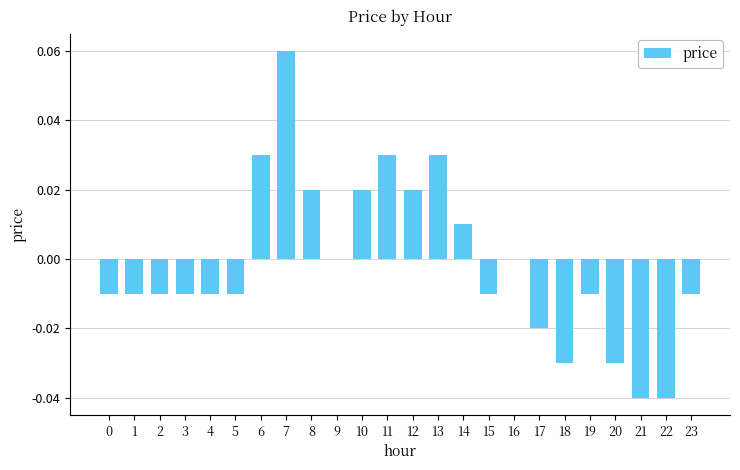

Count the number of data series in this chart.

1